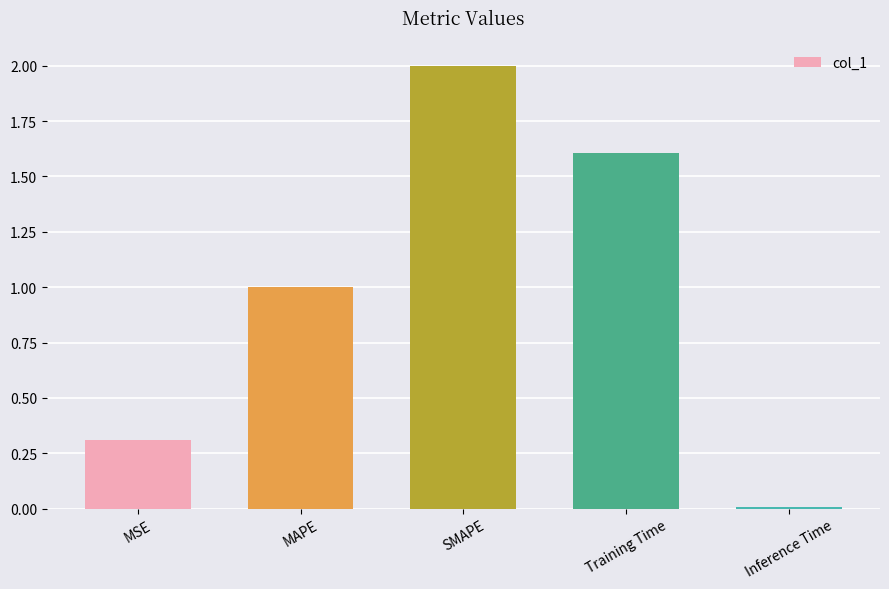

What is the value of the 2nd bar from the left?

1.0